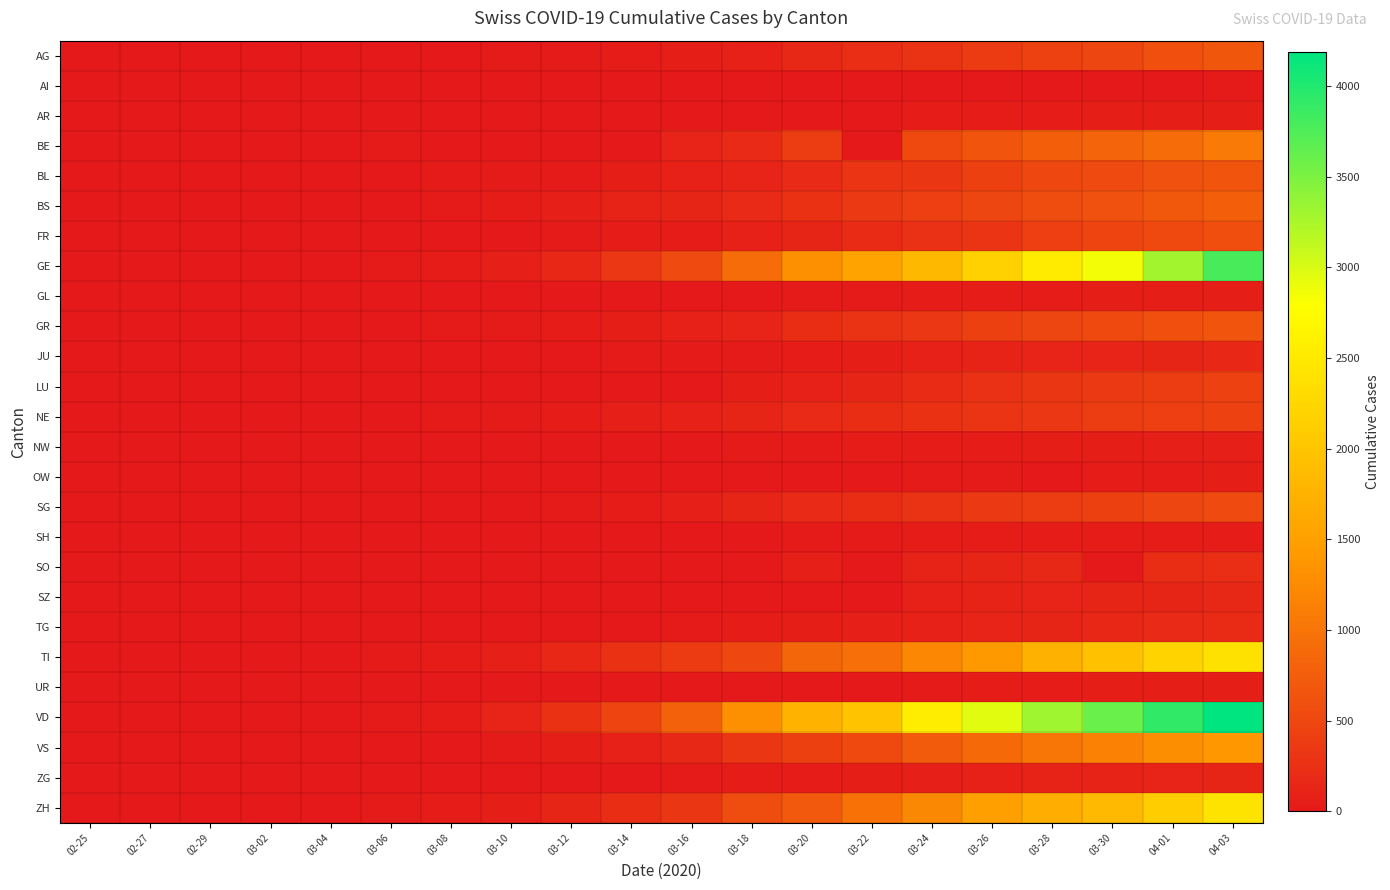

Reading right to left, what are all the values shown in this chart?

AG: 04-03=673	04-01=596	03-30=506	03-28=444	03-26=367	03-24=283	03-22=235	03-20=175	03-18=96	03-16=56	03-14=33	03-12=27	03-10=18	03-08=14	03-06=12	03-04=10	03-02=7	02-29=3	02-27=1	02-25=0
AI: 04-03=20	04-01=0	03-30=14	03-28=13	03-26=11	03-24=8	03-22=0	03-20=0	03-18=0	03-16=4	03-14=2	03-12=0	03-10=0	03-08=0	03-06=0	03-04=0	03-02=0	02-29=0	02-27=0	02-25=0
AR: 04-03=65	04-01=61	03-30=50	03-28=45	03-26=42	03-24=33	03-22=0	03-20=0	03-18=11	03-16=0	03-14=0	03-12=5	03-10=0	03-08=1	03-06=1	03-04=0	03-02=0	02-29=0	02-27=0	02-25=0
BE: 04-03=1073	04-01=909	03-30=826	03-28=767	03-26=660	03-24=532	03-22=0	03-20=377	03-18=193	03-16=123	03-14=0	03-12=0	03-10=0	03-08=0	03-06=17	03-04=6	03-02=4	02-29=0	02-27=0	02-25=0
BL: 04-03=646	04-01=606	03-30=553	03-28=514	03-26=434	03-24=317	03-22=299	03-20=194	03-18=125	03-16=85	03-14=54	03-12=31	03-10=24	03-08=20	03-06=6	03-04=2	03-02=2	02-29=2	02-27=0	02-25=0
BS: 04-03=754	04-01=687	03-30=617	03-28=569	03-26=501	03-24=410	03-22=356	03-20=270	03-18=181	03-16=143	03-14=100	03-12=73	03-10=33	03-08=24	03-06=15	03-04=3	03-02=1	02-29=1	02-27=1	02-25=0
FR: 04-03=588	04-01=525	03-30=477	03-28=421	03-26=309	03-24=255	03-22=202	03-20=145	03-18=86	03-16=45	03-14=36	03-12=22	03-10=12	03-08=7	03-06=7	03-04=4	03-02=2	02-29=0	02-27=0	02-25=0
GE: 04-03=3793	04-01=3289	03-30=2855	03-28=2527	03-26=2161	03-24=1820	03-22=1549	03-20=1307	03-18=911	03-16=549	03-14=343	03-12=153	03-10=79	03-08=44	03-06=29	03-04=15	03-02=10	02-29=8	02-27=1	02-25=0
GL: 04-03=59	04-01=56	03-30=51	03-28=47	03-26=43	03-24=33	03-22=29	03-20=20	03-18=14	03-16=10	03-14=8	03-12=3	03-10=1	03-08=0	03-06=0	03-04=0	03-02=0	02-29=0	02-27=0	02-25=0
GR: 04-03=649	04-01=592	03-30=535	03-28=495	03-26=433	03-24=343	03-22=284	03-20=226	03-18=128	03-16=84	03-14=56	03-12=43	03-10=22	03-08=18	03-06=16	03-04=12	03-02=9	02-29=6	02-27=2	02-25=0
JU: 04-03=149	04-01=145	03-30=128	03-28=119	03-26=100	03-24=82	03-22=61	03-20=44	03-18=32	03-16=25	03-14=18	03-12=12	03-10=7	03-08=5	03-06=4	03-04=2	03-02=1	02-29=1	02-27=1	02-25=0
LU: 04-03=449	04-01=401	03-30=351	03-28=317	03-26=253	03-24=205	03-22=131	03-20=92	03-18=65	03-16=0	03-14=0	03-12=0	03-10=0	03-08=0	03-06=0	03-04=0	03-02=0	02-29=0	02-27=0	02-25=0
NE: 04-03=444	04-01=420	03-30=378	03-28=337	03-26=299	03-24=265	03-22=216	03-20=189	03-18=146	03-16=93	03-14=68	03-12=46	03-10=31	03-08=24	03-06=13	03-04=8	03-02=1	02-29=0	02-27=0	02-25=0
NW: 04-03=79	04-01=70	03-30=63	03-28=55	03-26=48	03-24=42	03-22=36	03-20=28	03-18=18	03-16=10	03-14=5	03-12=5	03-10=0	03-08=0	03-06=0	03-04=0	03-02=0	02-29=0	02-27=0	02-25=0
OW: 04-03=56	04-01=49	03-30=46	03-28=0	03-26=30	03-24=25	03-22=0	03-20=0	03-18=0	03-16=0	03-14=0	03-12=0	03-10=0	03-08=0	03-06=0	03-04=0	03-02=0	02-29=0	02-27=0	02-25=0
SG: 04-03=546	04-01=492	03-30=434	03-28=395	03-26=352	03-24=291	03-22=213	03-20=193	03-18=134	03-16=78	03-14=47	03-12=31	03-10=14	03-08=5	03-06=4	03-04=1	03-02=1	02-29=0	02-27=0	02-25=0
SH: 04-03=47	04-01=44	03-30=42	03-28=40	03-26=36	03-24=34	03-22=30	03-20=17	03-18=8	03-16=2	03-14=1	03-12=1	03-10=0	03-08=0	03-06=0	03-04=0	03-02=0	02-29=0	02-27=0	02-25=0
SO: 04-03=237	04-01=216	03-30=0	03-28=173	03-26=141	03-24=104	03-22=0	03-20=66	03-18=0	03-16=0	03-14=0	03-12=0	03-10=0	03-08=0	03-06=1	03-04=0	03-02=0	02-29=0	02-27=0	02-25=0
SZ: 04-03=165	04-01=146	03-30=135	03-28=122	03-26=107	03-24=97	03-22=0	03-20=0	03-18=0	03-16=0	03-14=0	03-12=0	03-10=0	03-08=0	03-06=6	03-04=3	03-02=0	02-29=0	02-27=0	02-25=0
TG: 04-03=209	04-01=185	03-30=158	03-28=140	03-26=117	03-24=95	03-22=80	03-20=59	03-18=44	03-16=20	03-14=11	03-12=7	03-10=5	03-08=1	03-06=1	03-04=0	03-02=0	02-29=0	02-27=0	02-25=0
TI: 04-03=2377	04-01=2195	03-30=1962	03-28=1727	03-26=1401	03-24=1209	03-22=945	03-20=849	03-18=511	03-16=368	03-14=265	03-12=163	03-10=75	03-08=49	03-06=28	03-04=13	03-02=4	02-29=2	02-27=1	02-25=0
UR: 04-03=62	04-01=59	03-30=53	03-28=48	03-26=38	03-24=25	03-22=0	03-20=7	03-18=5	03-16=0	03-14=0	03-12=2	03-10=0	03-08=0	03-06=0	03-04=0	03-02=0	02-29=0	02-27=0	02-25=0
VD: 04-03=4187	04-01=3918	03-30=3607	03-28=3310	03-26=2945	03-24=2548	03-22=1977	03-20=1756	03-18=1304	03-16=797	03-14=477	03-12=277	03-10=130	03-08=40	03-06=23	03-04=0	03-02=0	02-29=0	02-27=0	02-25=0
VS: 04-03=1385	04-01=1282	03-30=1144	03-28=1017	03-26=874	03-24=728	03-22=535	03-20=436	03-18=312	03-16=172	03-14=98	03-12=53	03-10=22	03-08=12	03-06=6	03-04=4	03-02=3	02-29=1	02-27=0	02-25=0
ZG: 04-03=138	04-01=125	03-30=112	03-28=101	03-26=87	03-24=72	03-22=53	03-20=48	03-18=33	03-16=20	03-14=13	03-12=11	03-10=10	03-08=3	03-06=3	03-04=1	03-02=0	02-29=0	02-27=0	02-25=0
ZH: 04-03=2417	04-01=2125	03-30=1848	03-28=1690	03-26=1489	03-24=1213	03-22=978	03-20=711	03-18=568	03-16=326	03-14=218	03-12=140	03-10=62	03-08=40	03-06=29	03-04=15	03-02=10	02-29=6	02-27=2	02-25=0